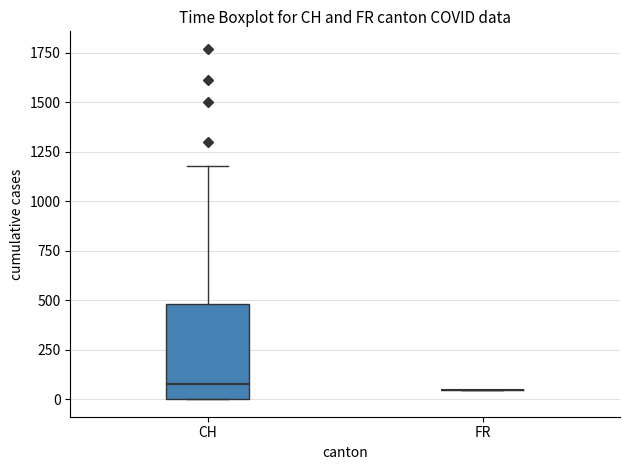

Which box is the tallest, from its lower edge to its upper edge?

CH